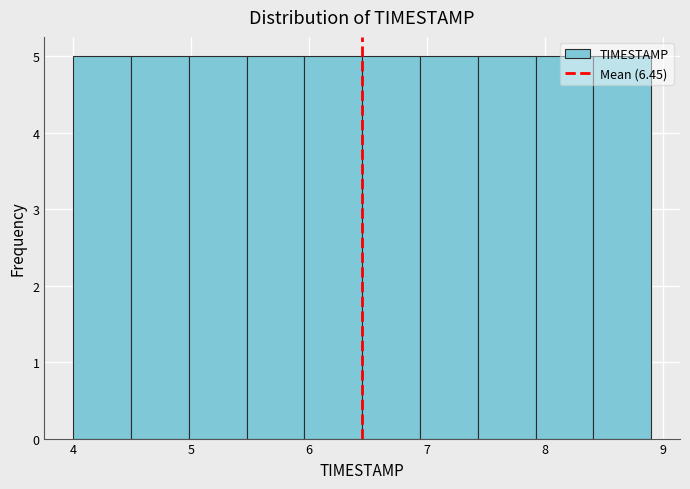

Reading left to right, list every bar in this chart as the range it spans on the x-axis followed by its height. Neither the bar edges nor the heights are printed on the chart, so give them approximately, as read against the axes.

4.00 to 4.49: 5
4.49 to 4.98: 5
4.98 to 5.47: 5
5.47 to 5.96: 5
5.96 to 6.45: 5
6.45 to 6.94: 5
6.94 to 7.43: 5
7.43 to 7.92: 5
7.92 to 8.41: 5
8.41 to 8.90: 5